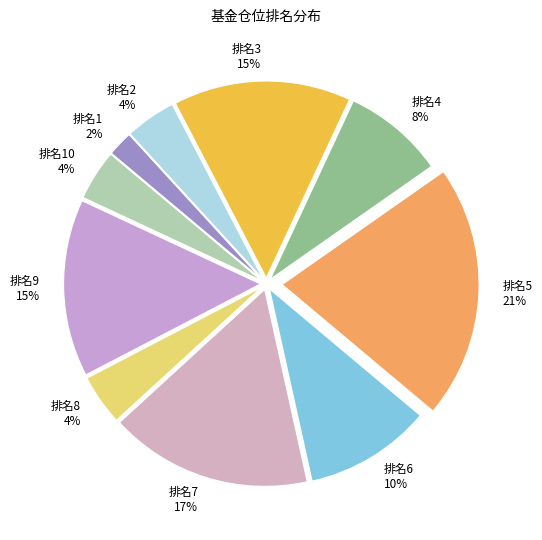

To the nearest percent, what is the difference between the largest and smallest slice percentages?

19%